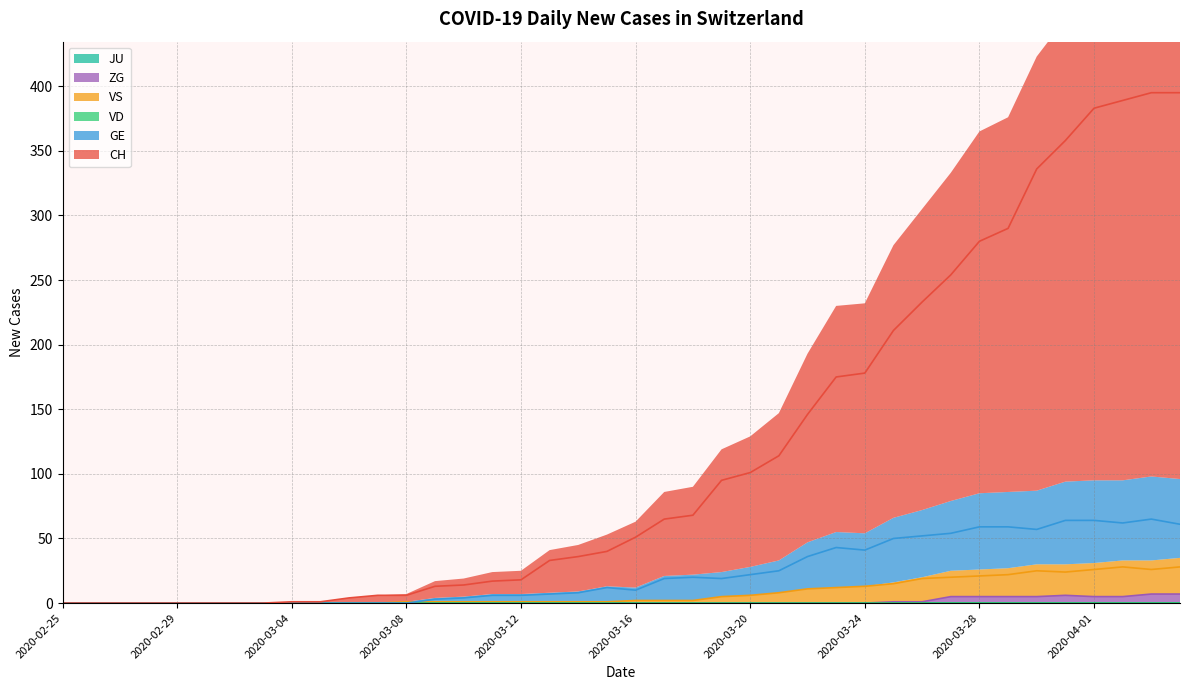

After their last crossing, which series has the higher values: VS or GE?

GE